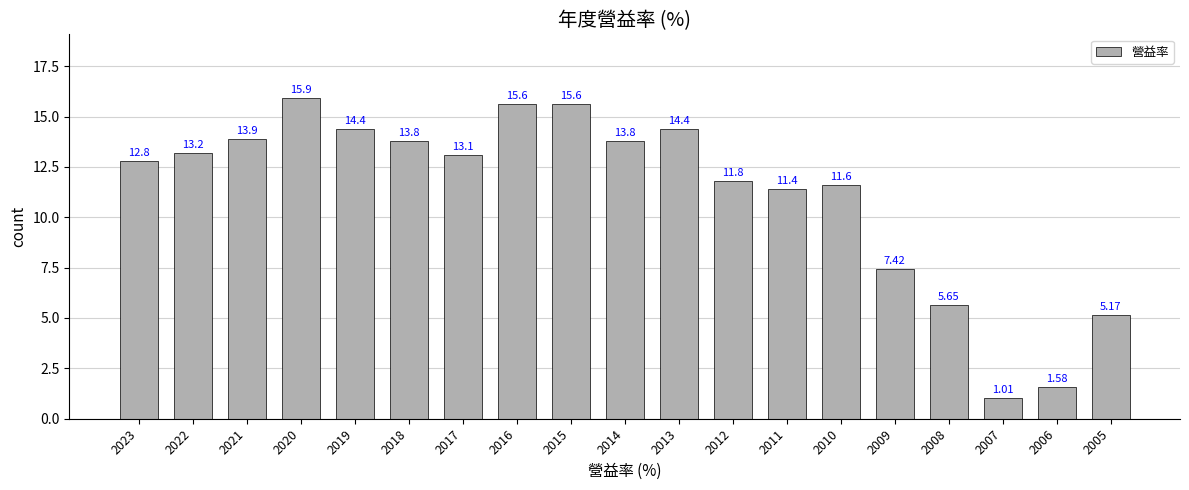

Count the number of values greater than 13.

10